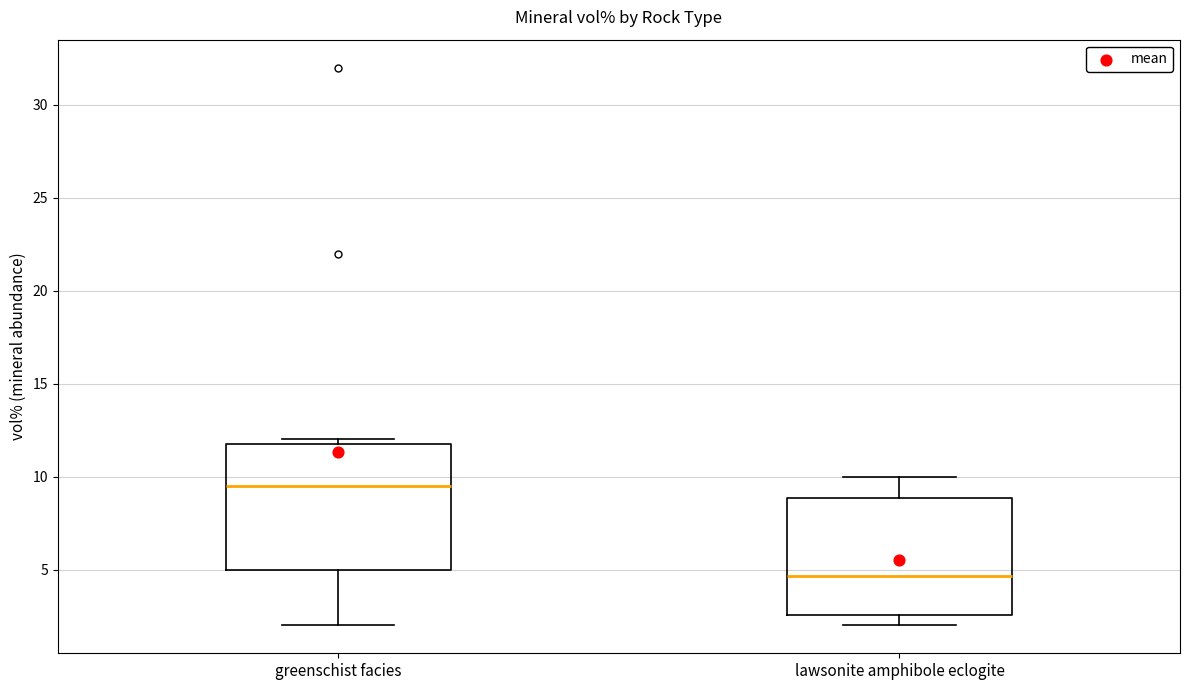

Which box's median line is the highest?

greenschist facies